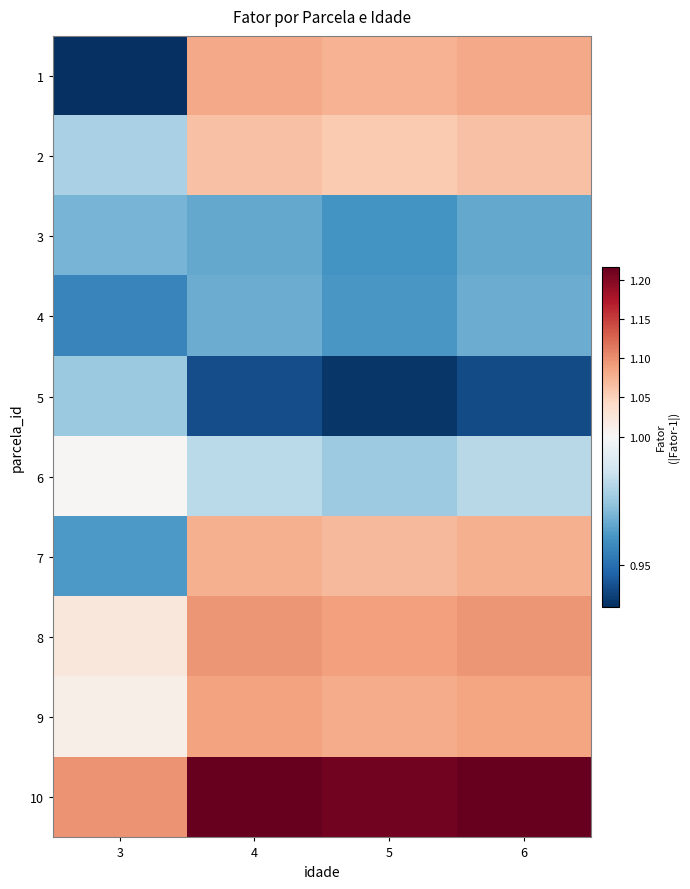

Reading right to left, extract all data points from this chart.

1: 6=1.1	5=1.1	4=1.1	3=0.9
2: 6=1.1	5=1.1	4=1.1	3=1.0
3: 6=1.0	5=1.0	4=1.0	3=1.0
4: 6=1.0	5=1.0	4=1.0	3=1.0
5: 6=0.9	5=0.9	4=0.9	3=1.0
6: 6=1.0	5=1.0	4=1.0	3=1.0
7: 6=1.1	5=1.1	4=1.1	3=1.0
8: 6=1.1	5=1.1	4=1.1	3=1.0
9: 6=1.1	5=1.1	4=1.1	3=1.0
10: 6=1.2	5=1.2	4=1.2	3=1.1